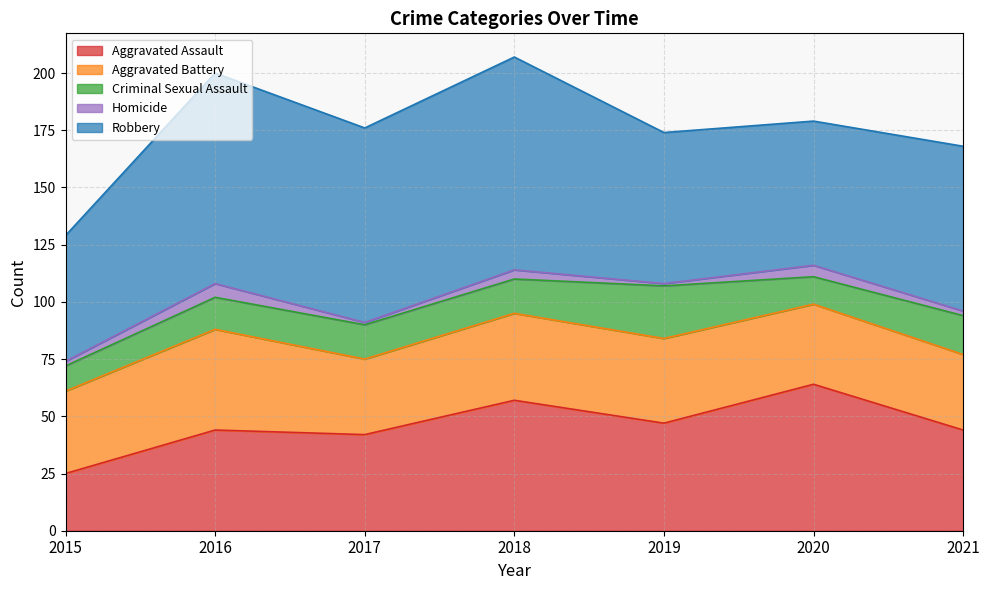

What are all the series names shown in the legend?

Aggravated Assault, Aggravated Battery, Criminal Sexual Assault, Homicide, Robbery